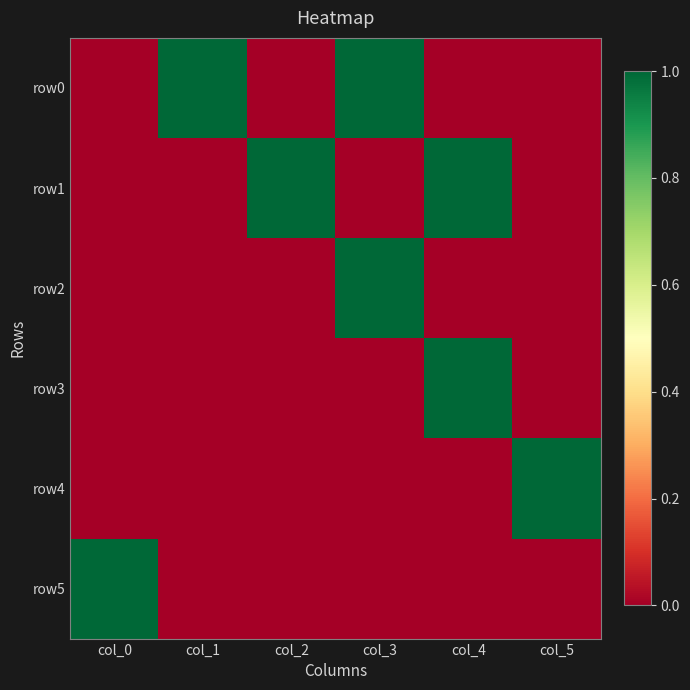

What is the spread (max minus min) of values at col_2?

1